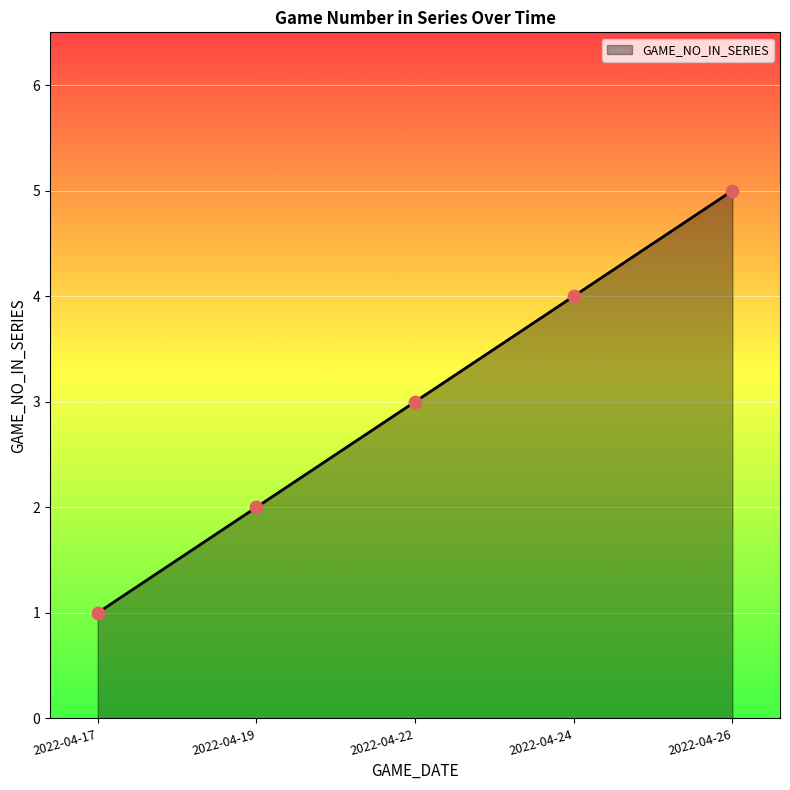

Between 2022-04-24 and 2022-04-26, which is larger?

2022-04-26